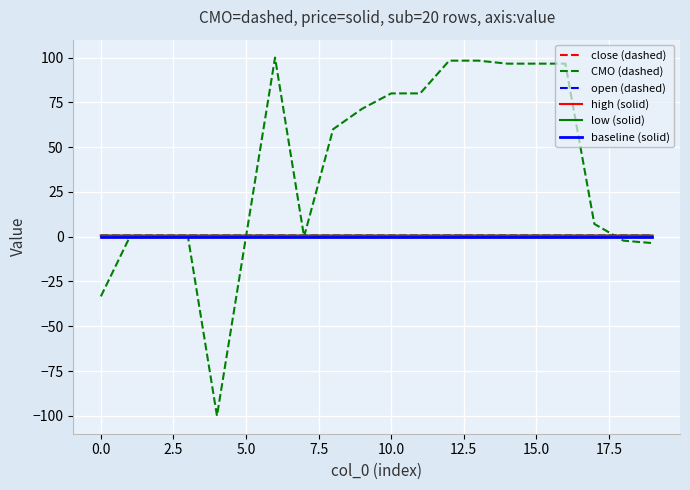

Which series has the largest range (max minus min)?

CMO (dashed)